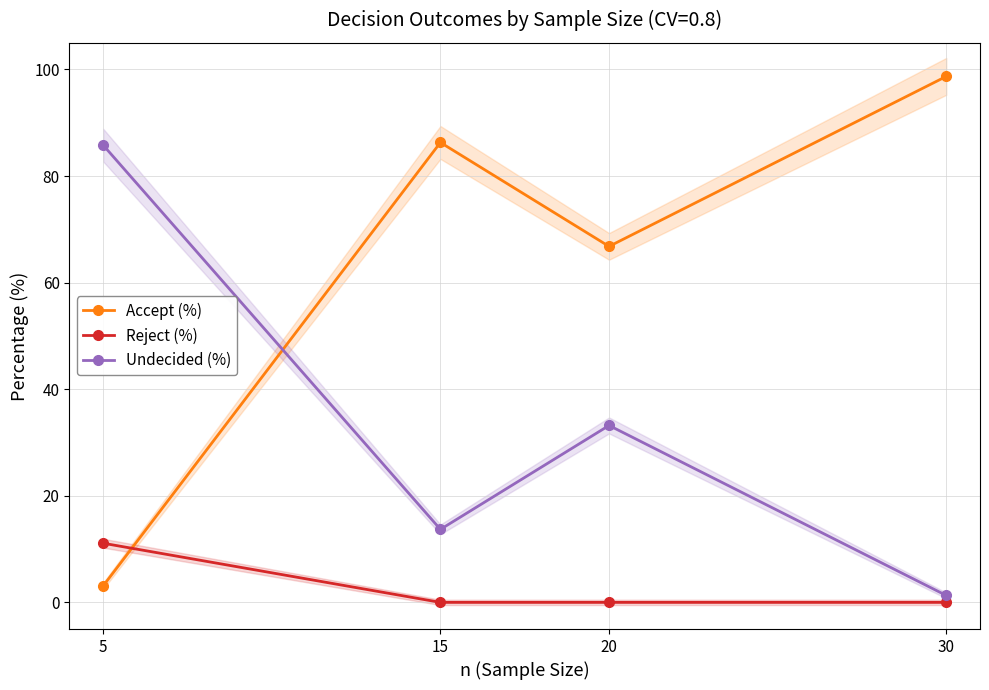

Rank the series by their average value, from lowest to highest.

Reject (%), Undecided (%), Accept (%)